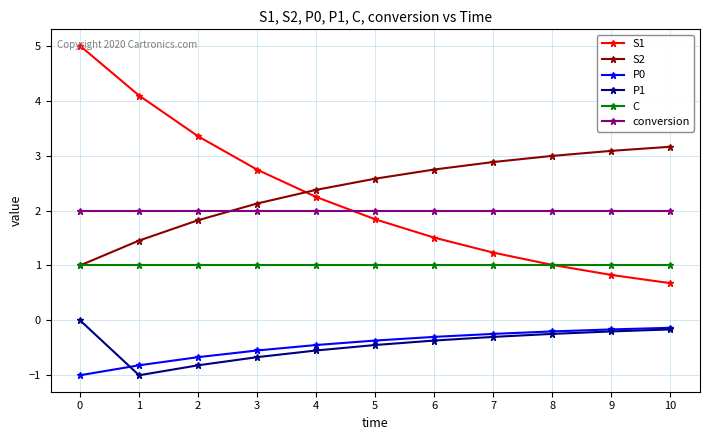

What are all the series names shown in the legend?

S1, S2, P0, P1, C, conversion